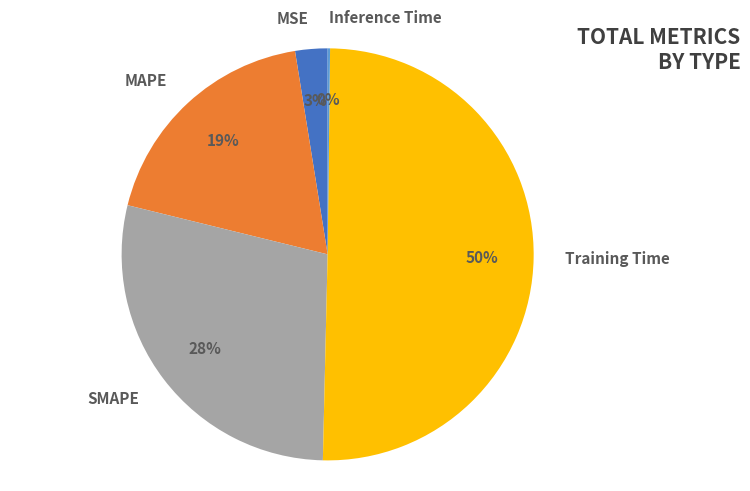

What is the ratio of the value at MAPE to the value at SMAPE?

0.7